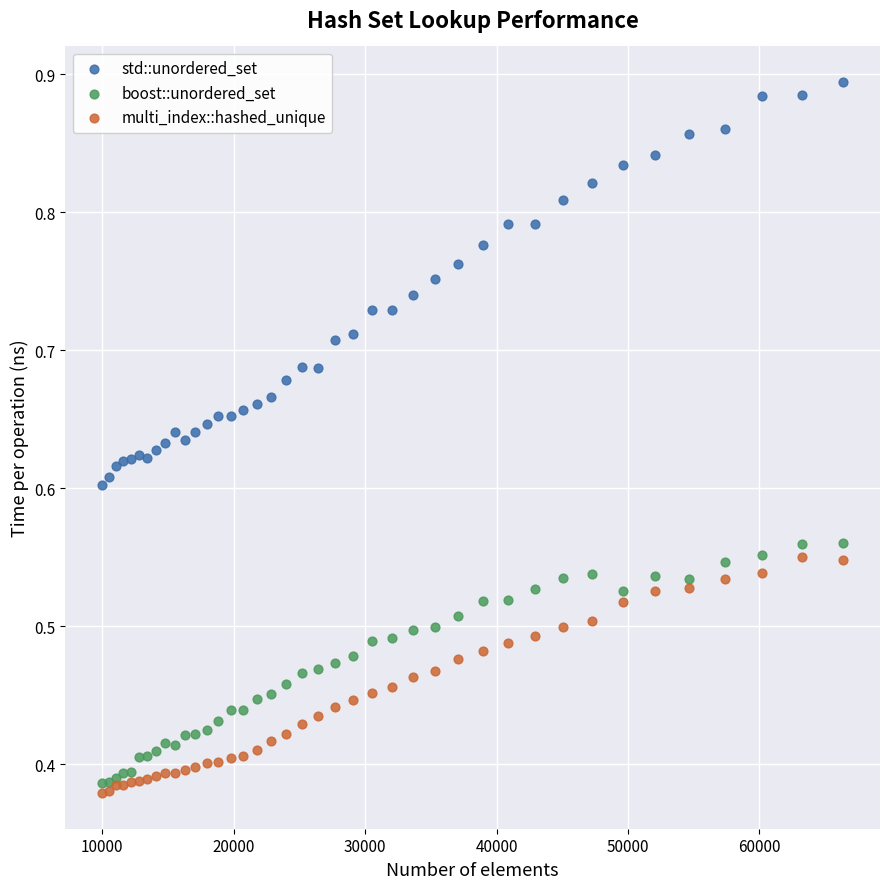

Which series has the widest spread of Y values?

std::unordered_set